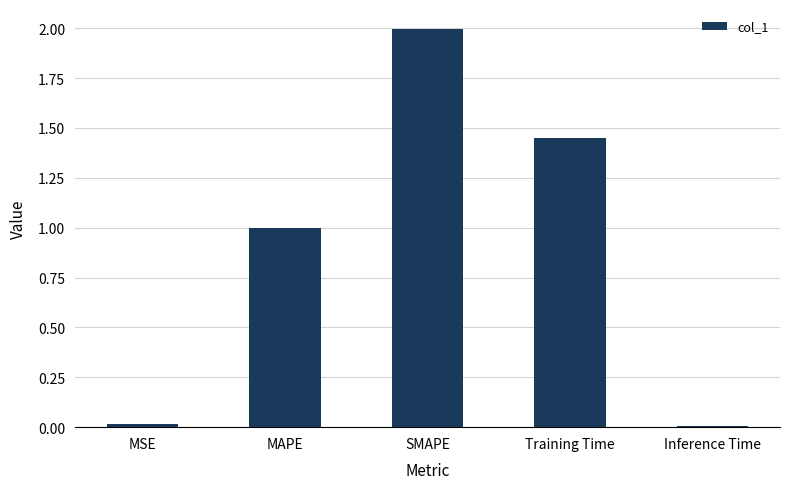

Which label corresponds to the largest value in the chart?

SMAPE